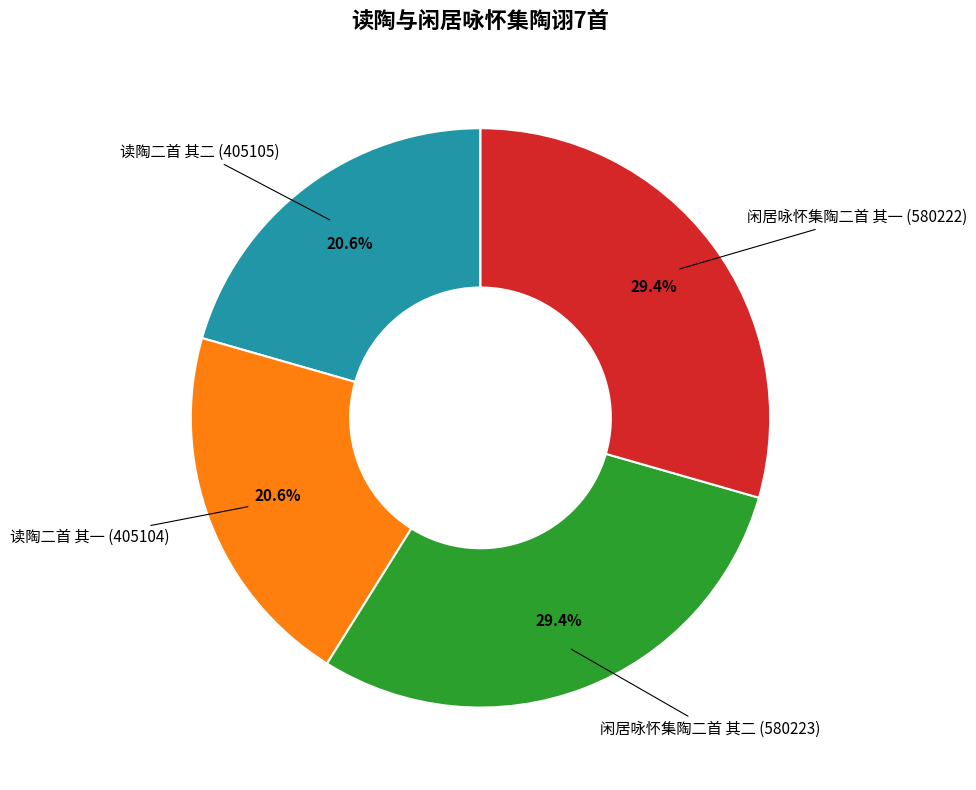

Is there a majority slice in this chart?

No